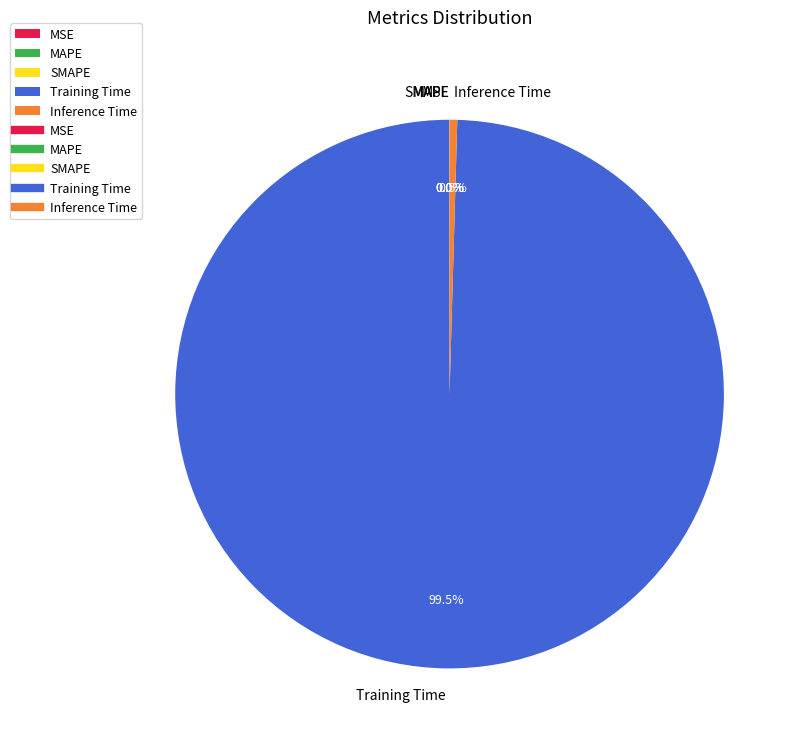

Do Training Time and Inference Time together represent more than half of the pie?

Yes